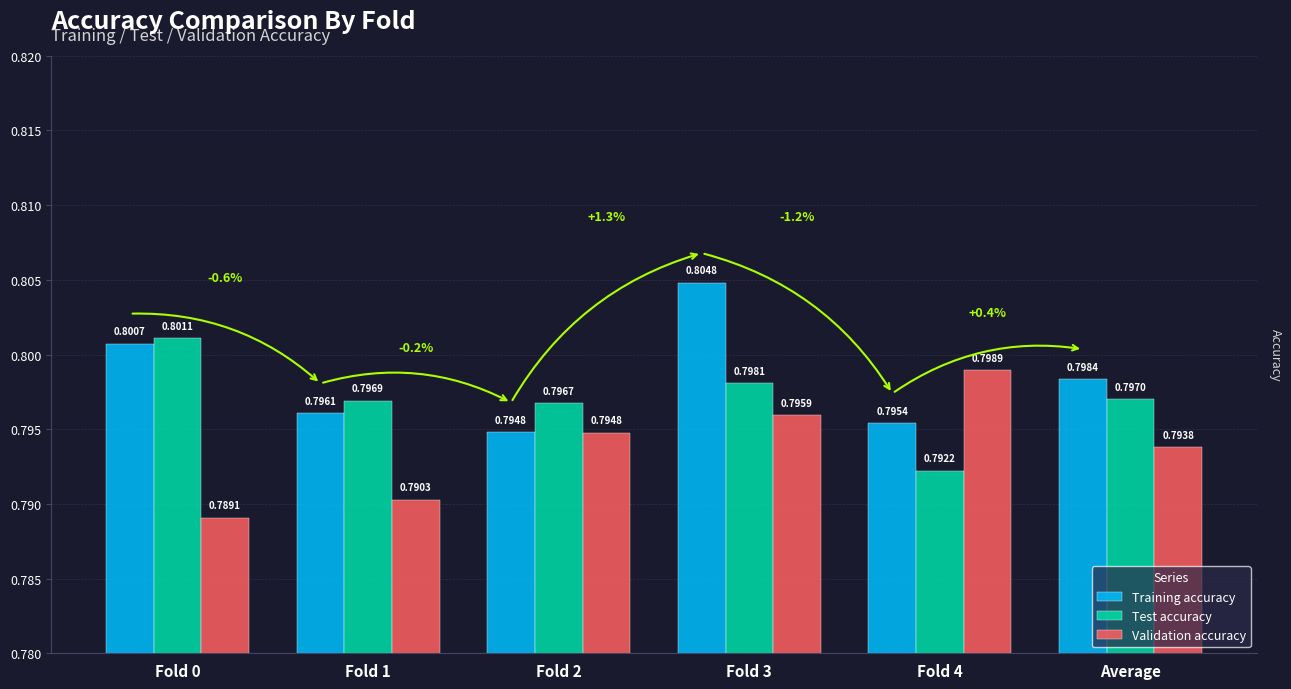

Between Fold 1 and Fold 2, which series saw the biggest shift?

Validation accuracy